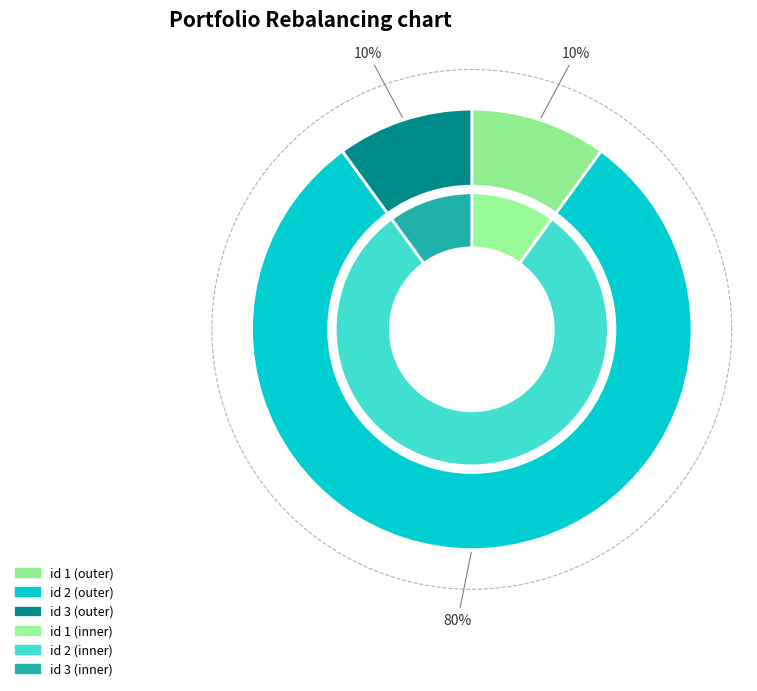

Which slice is the smallest?

1